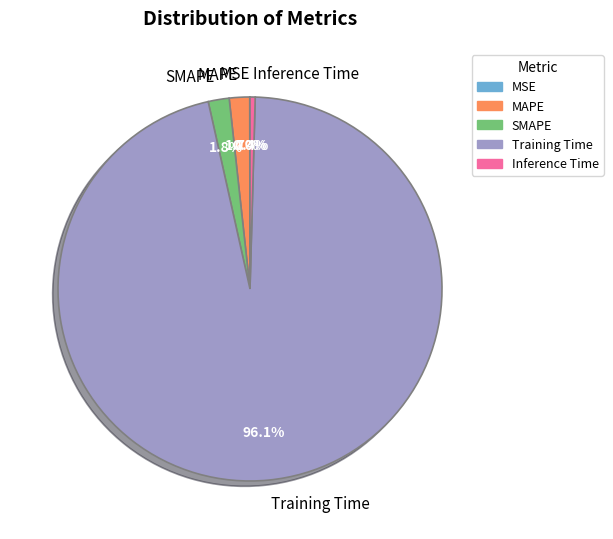

What is the majority slice?

Training Time